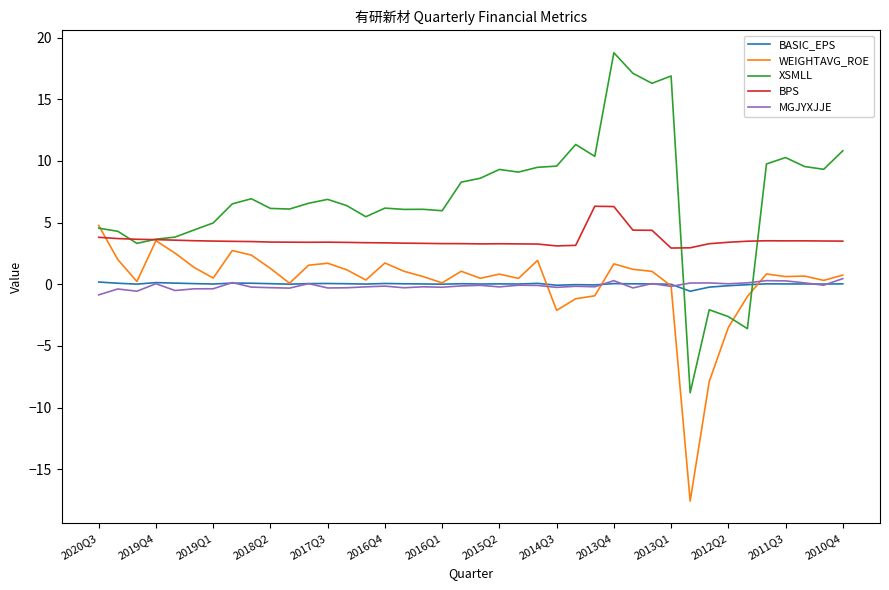

Count the number of categories in the chart.

40